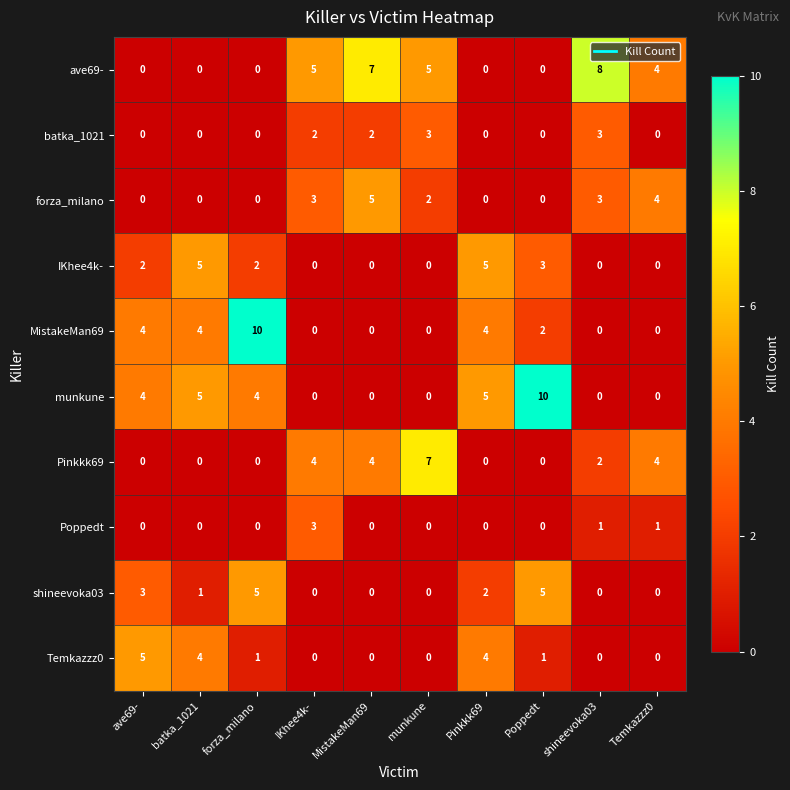

What is the sum of all IKhee4k- values?

17